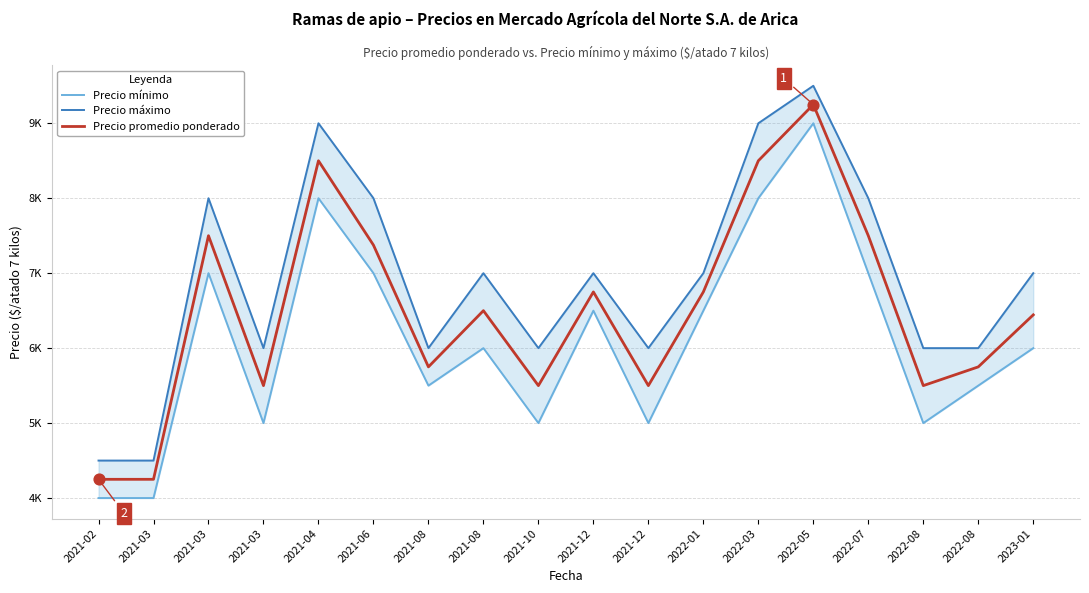

What are all the series names shown in the legend?

Precio mínimo, Precio máximo, Precio promedio ponderado